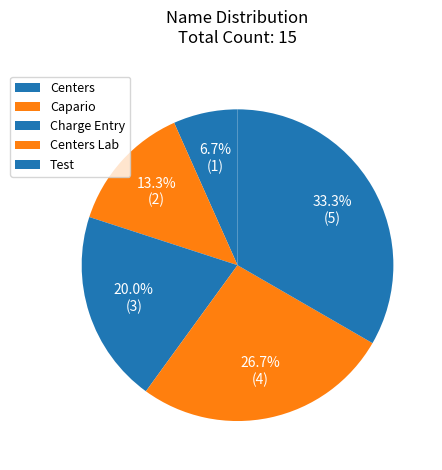

True or false: Centers Lab accounts for 41% of the total.

False